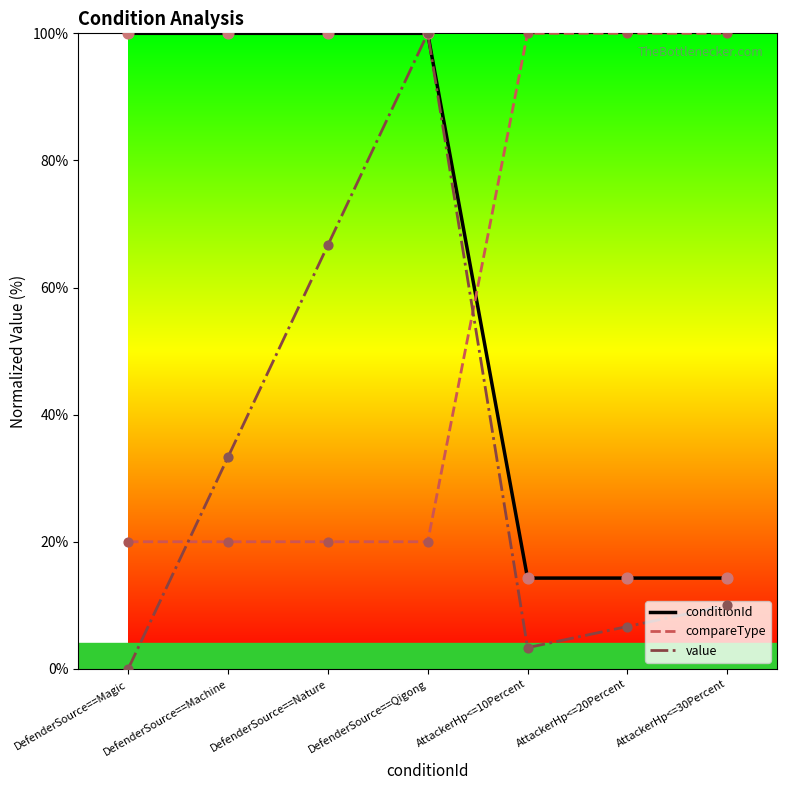

Is the value of compareType at AttackerHp<=30Percent greater than the value of value at AttackerHp<=10Percent?

Yes